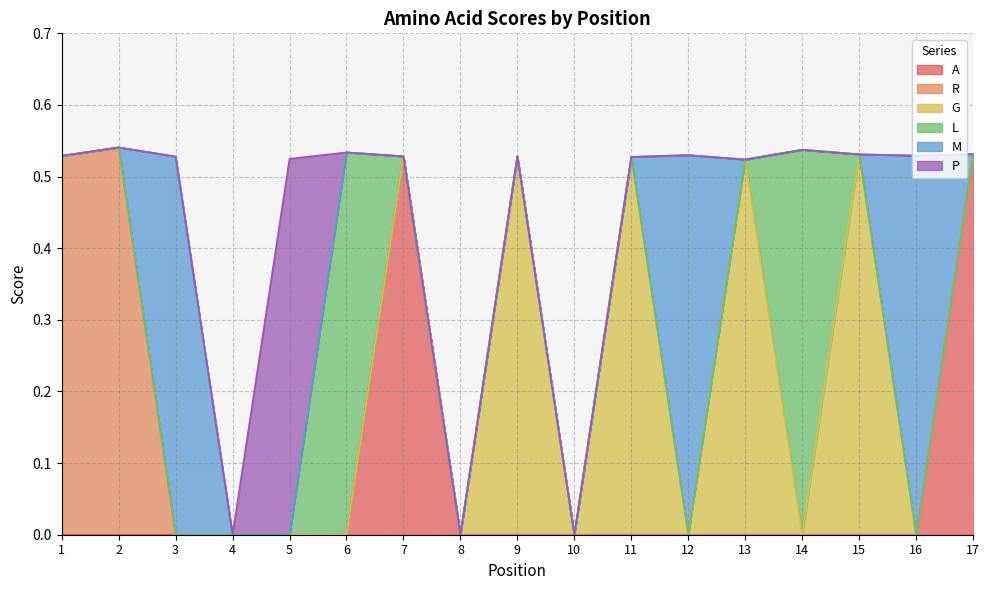

True or false: M has a value of 0.5 at 16.

True